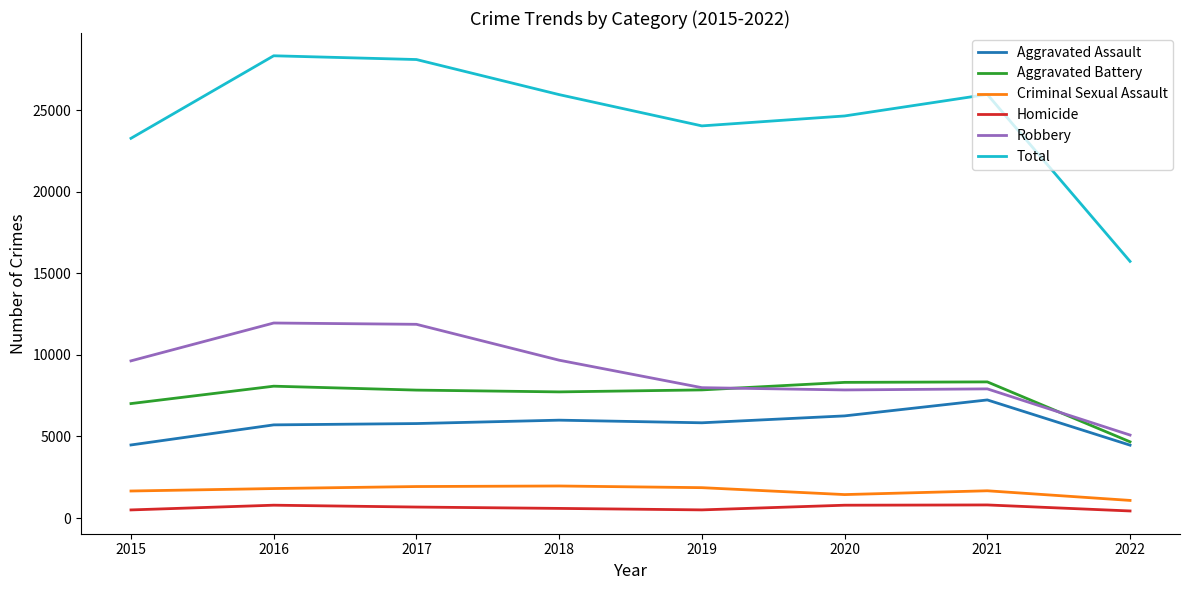

True or false: Robbery and Aggravated Assault cross at least once.

False